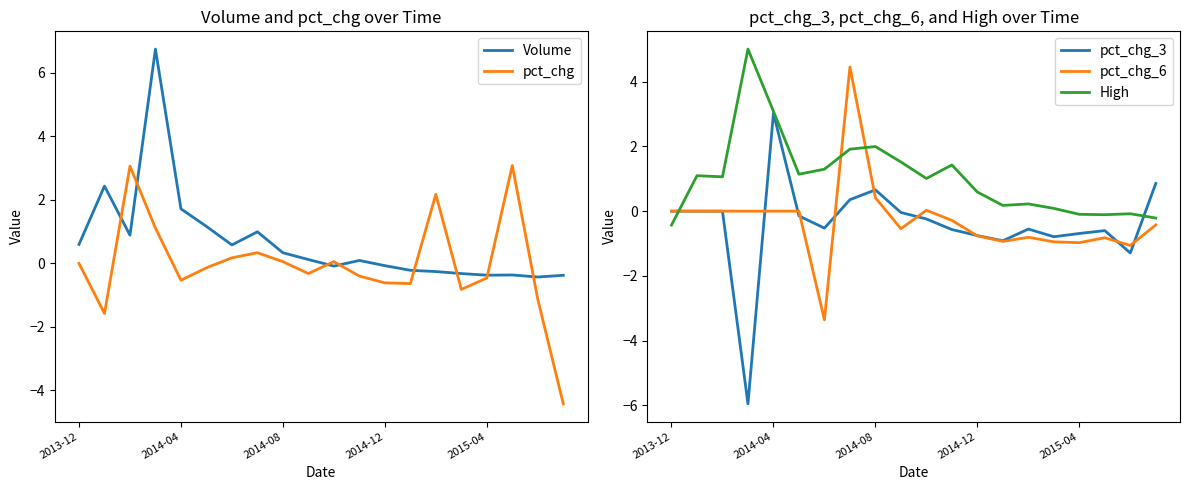

What is the highest value of the pct_chg_3 series?

3.0